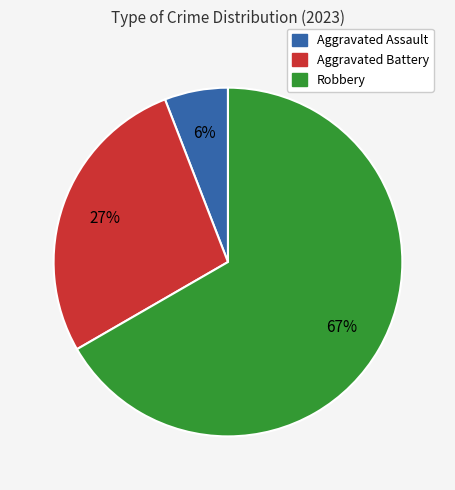

Is there any slice that represents more than half of the pie?

Yes